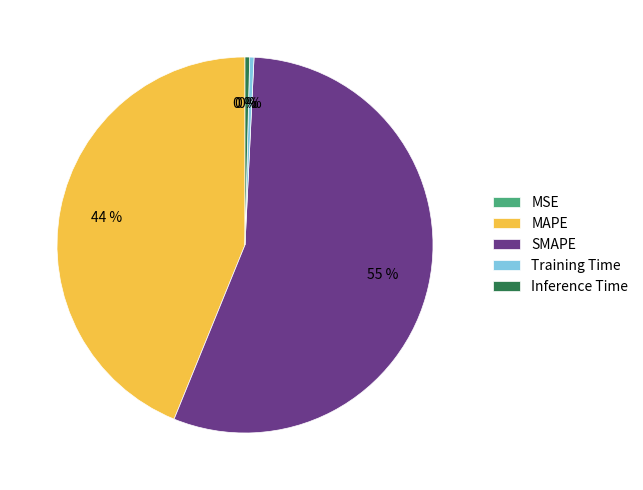

True or false: SMAPE accounts for 55% of the total.

True